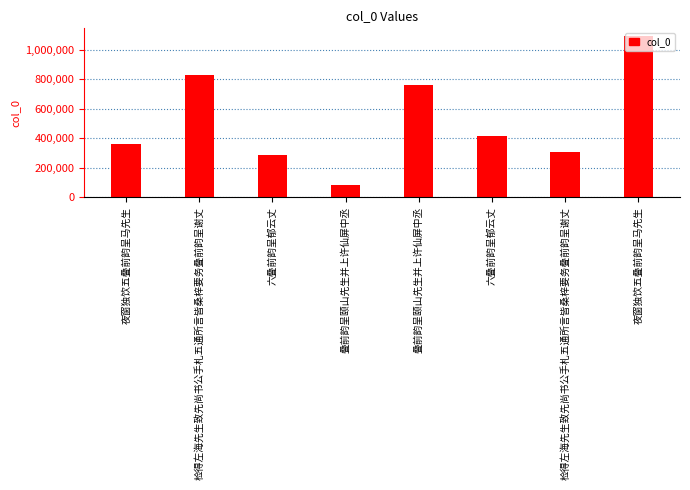

Reading left to right, list all the values displayed in this chart.

361078	830293	284358	85547	760610	413575	306232	1092312